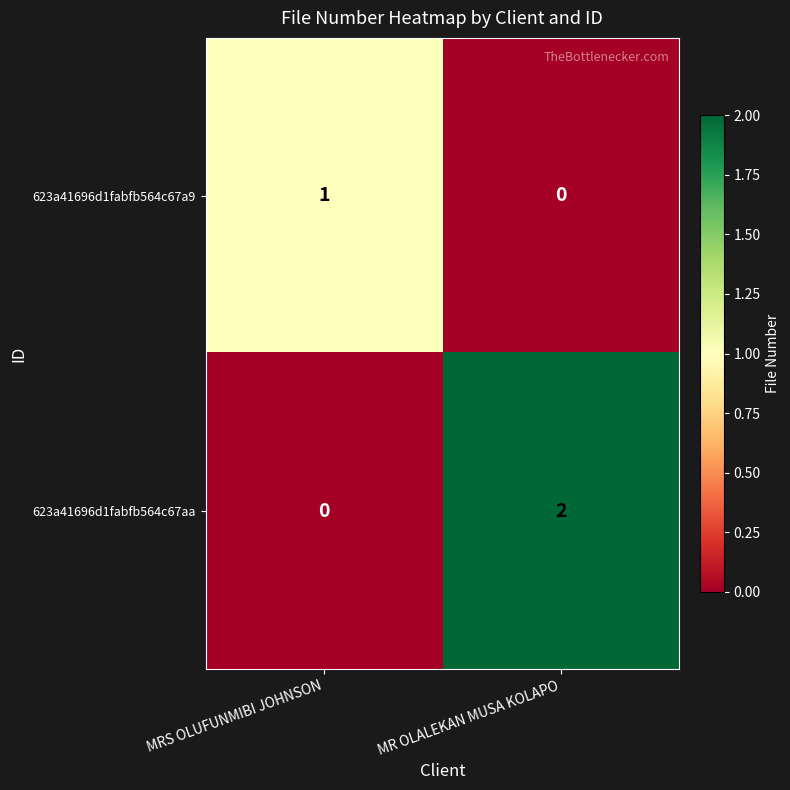

What is the difference between the highest and lowest values at MRS OLUFUNMIBI JOHNSON?

1